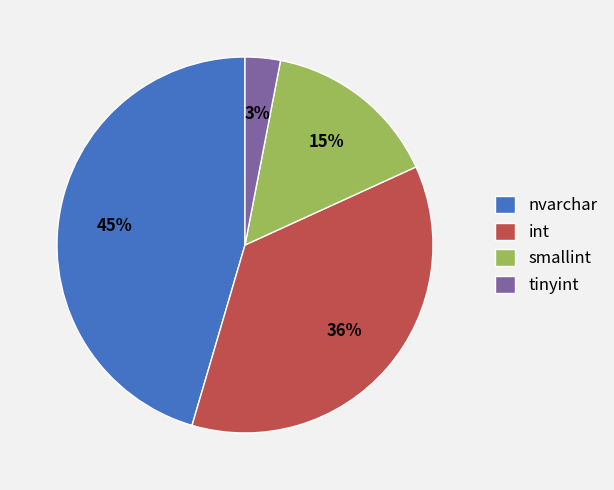

To the nearest percent, what is the difference between the largest and smallest slice percentages?

42%